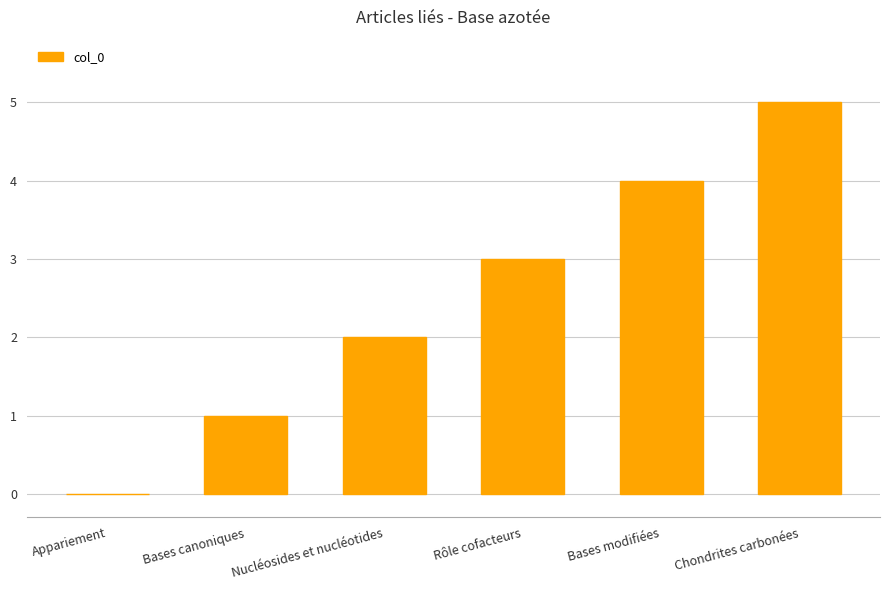

What is the greatest value displayed?

5